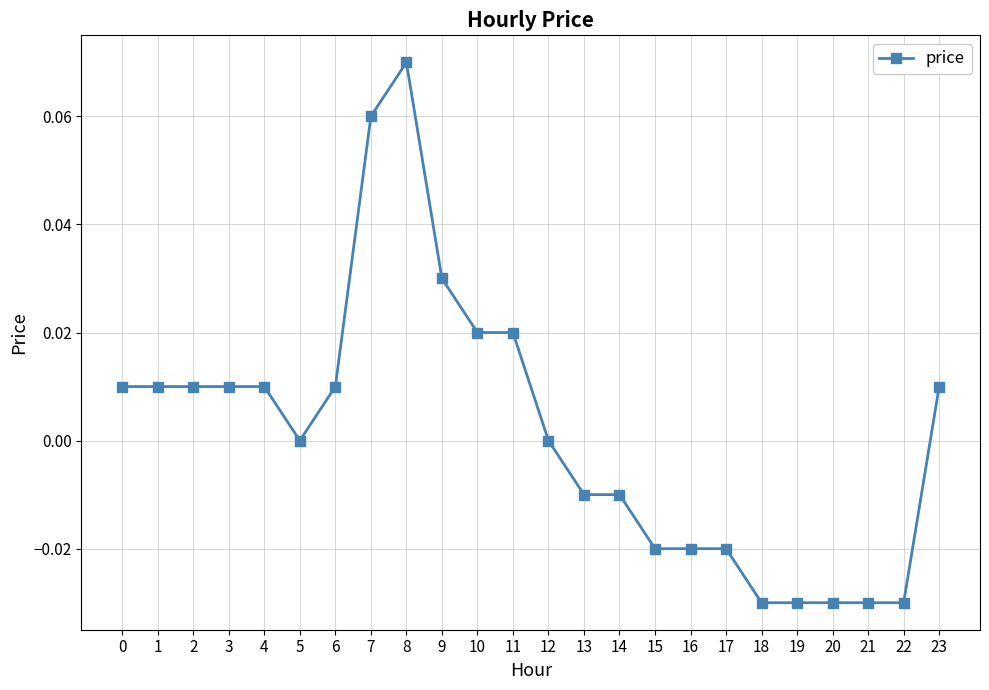

The chart shows a value of -0.0 at 18. True or false?

True